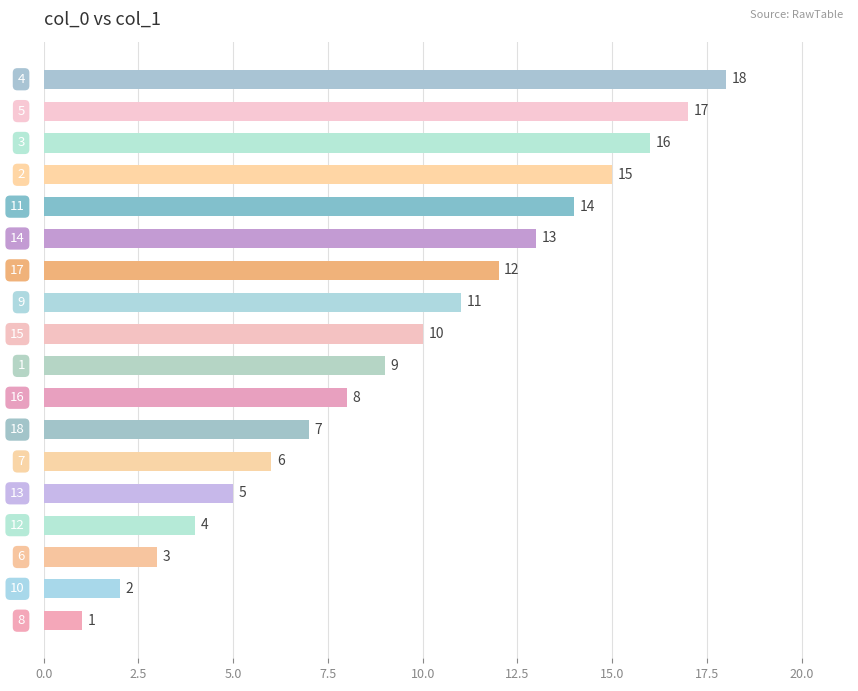

What is the average value?

10